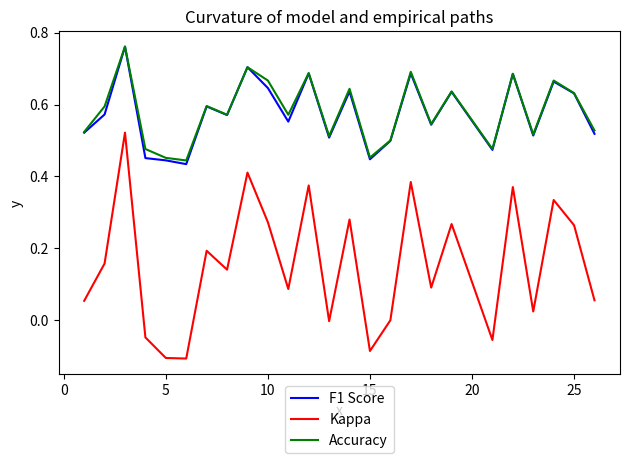

True or false: F1 Score and Kappa intersect in this chart.

False